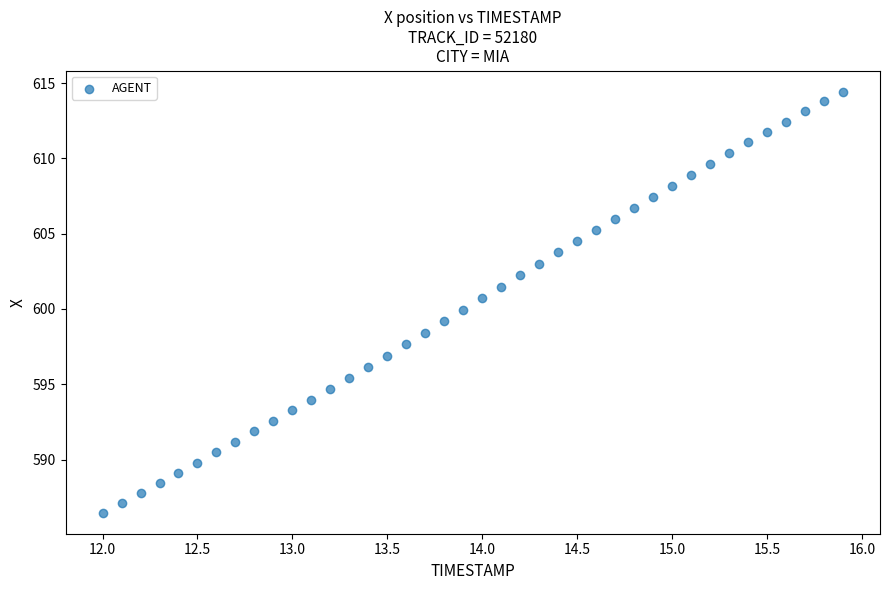

What is the range of Y values (max minus min)?

28.0